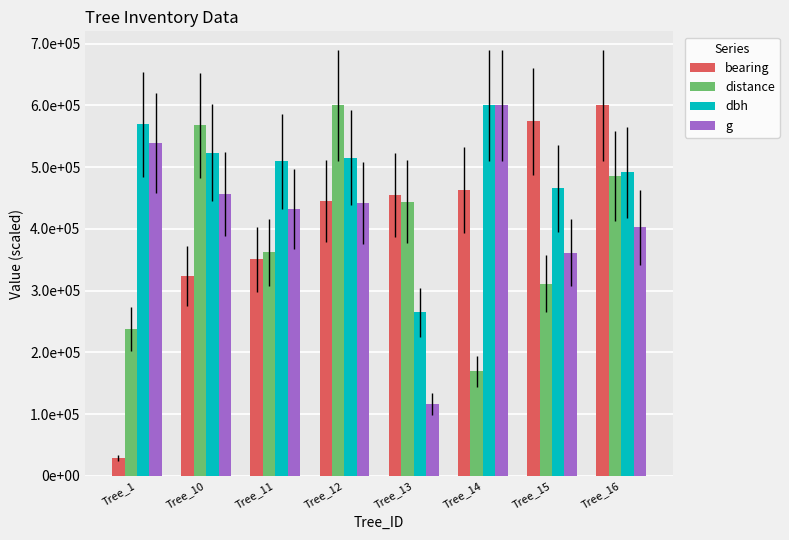

Where does the bearing series first go above 454447?

Tree_13